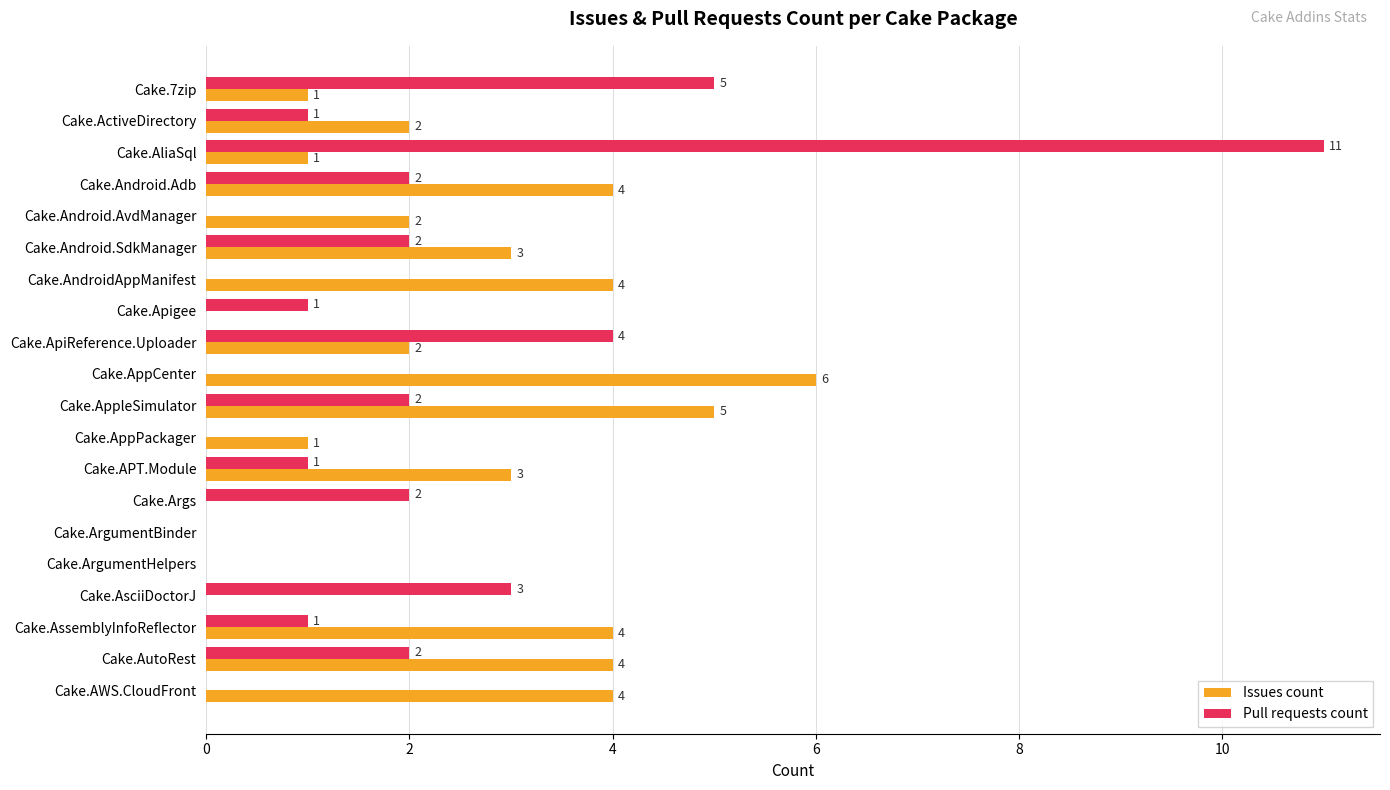

Which series has the widest spread of values?

Pull requests count